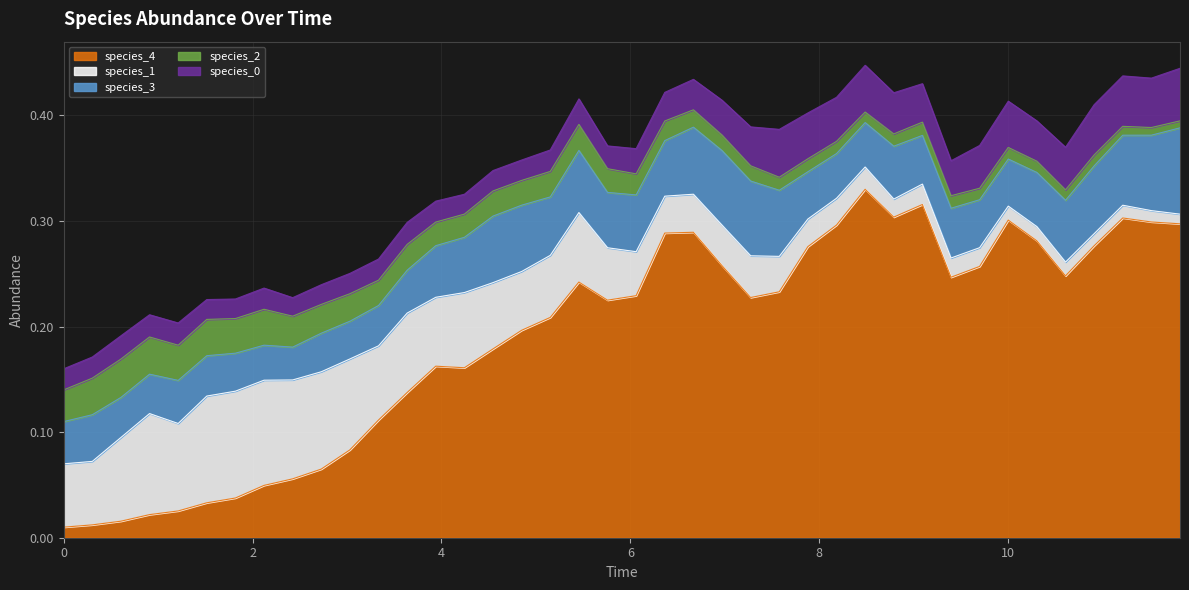

Which series has the largest total across all categories?

species_4